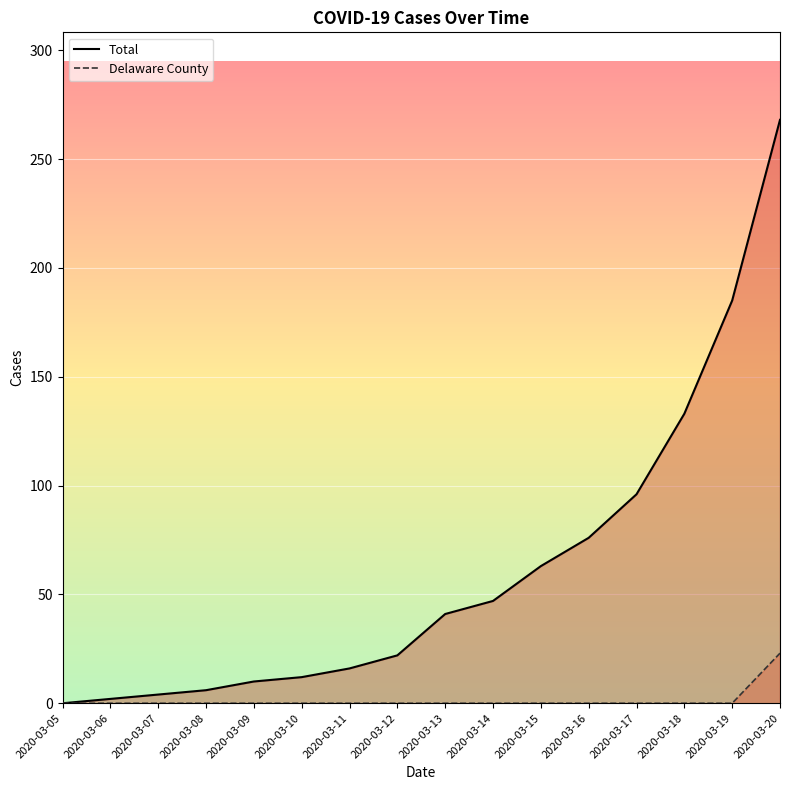

Reading left to right, what are all the values shown in this chart?

Total: 0	2	4	6	10	12	16	22	41	47	63	76	96	133	185	268
Delaware County: 0	0	0	0	0	0	0	0	0	0	0	0	0	0	0	23